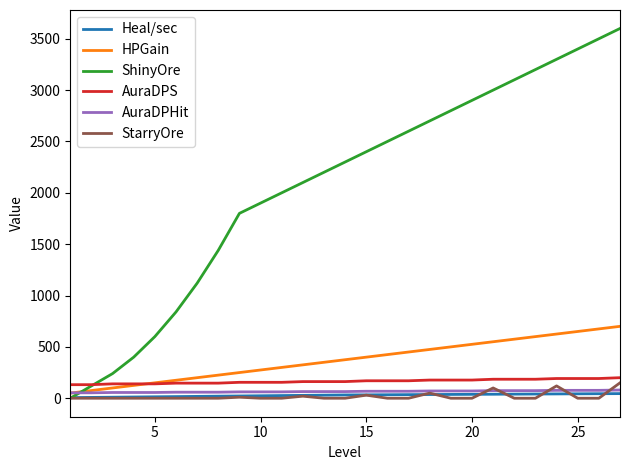

True or false: AuraDPS and Heal/sec intersect in this chart.

False